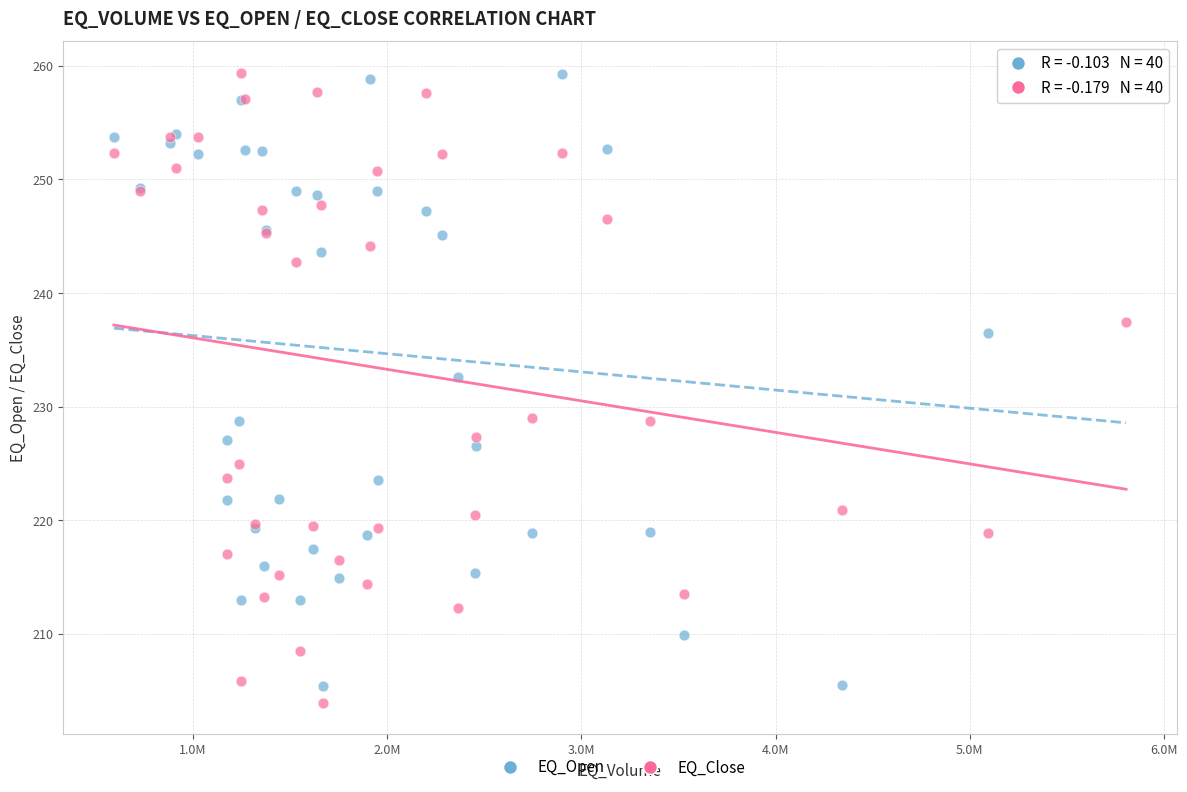

Which series has the largest Y range (max minus min)?

EQ_Close